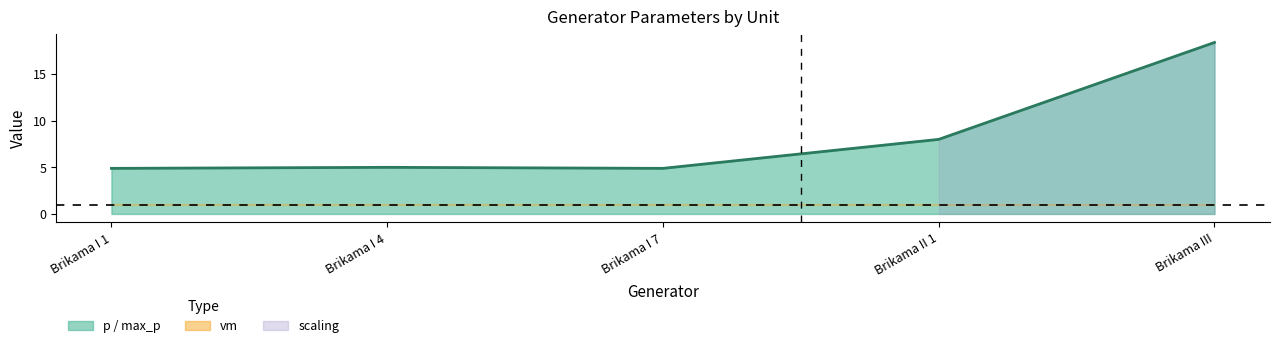

Reading left to right, what are all the values shown in this chart?

Brikama I 1=4.9	Brikama I 4=5.0	Brikama I 7=4.9	Brikama II 1=8.0	Brikama III=18.4